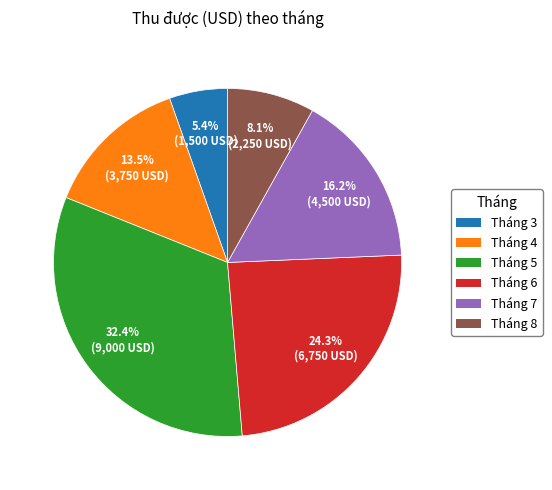

Count the number of slices in the pie.

6